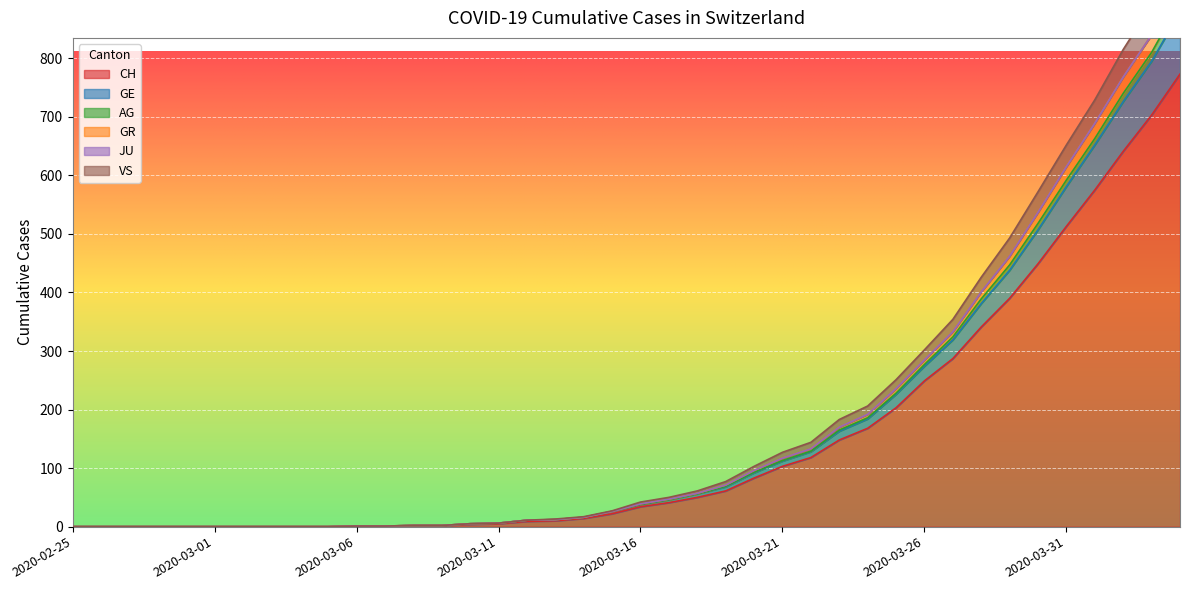

What position from the right is 2020-03-06?

30